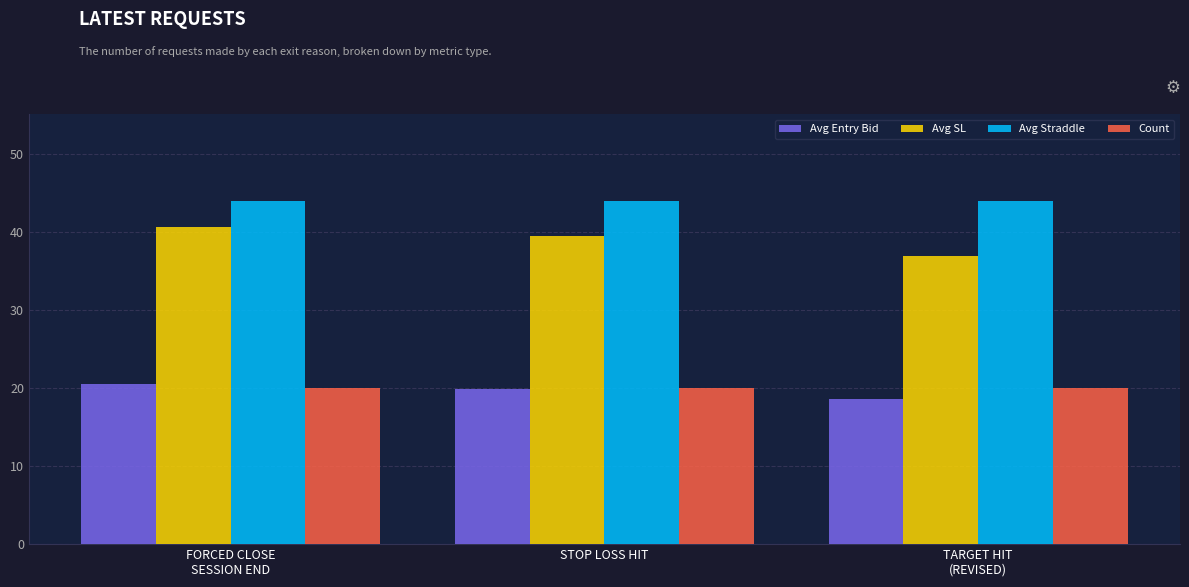

Which series has the largest total across all categories?

Avg Straddle